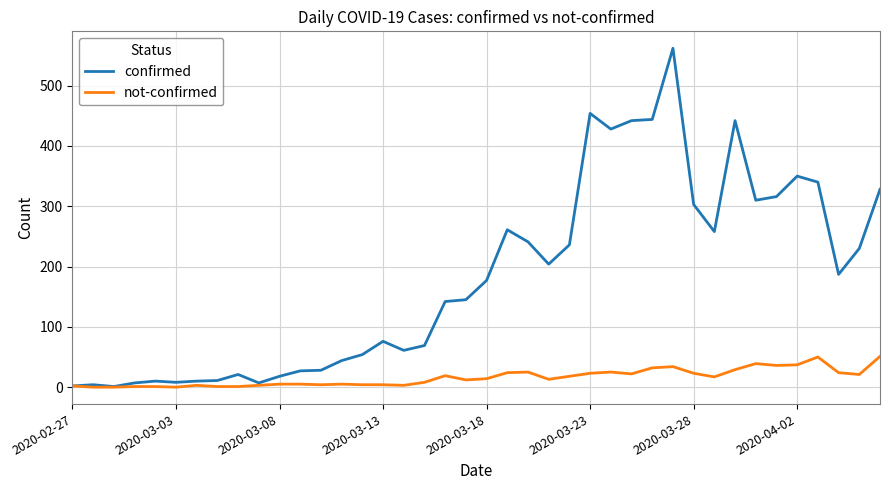

Which series has the largest total across all categories?

confirmed